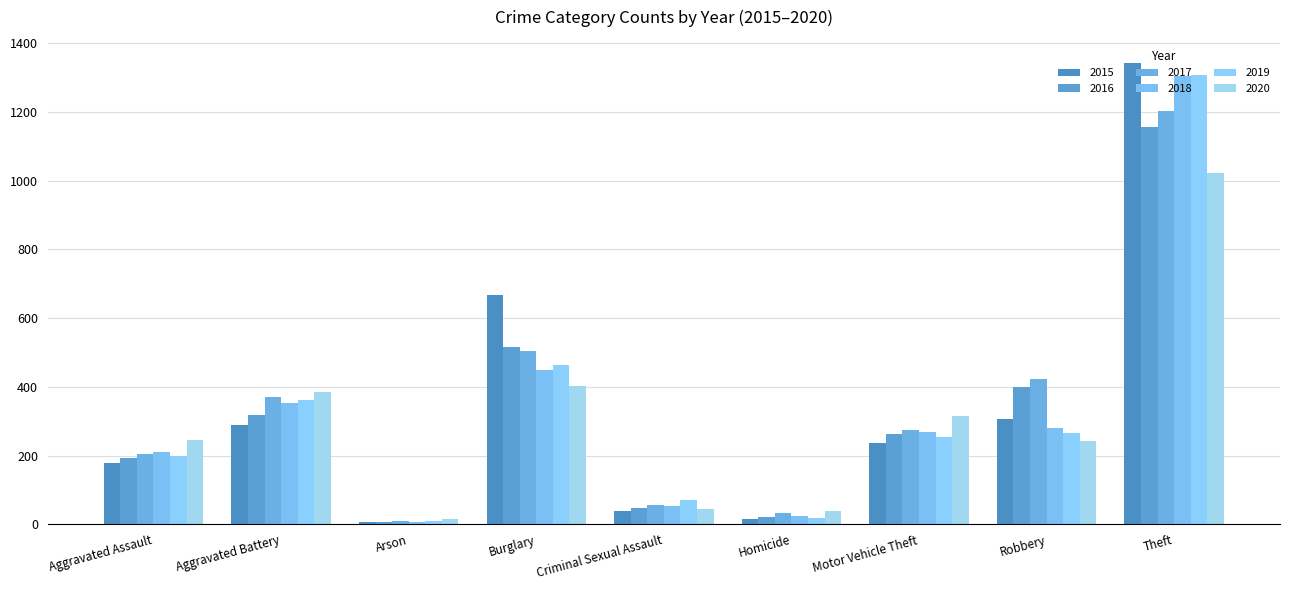

Are the bars horizontal?

No